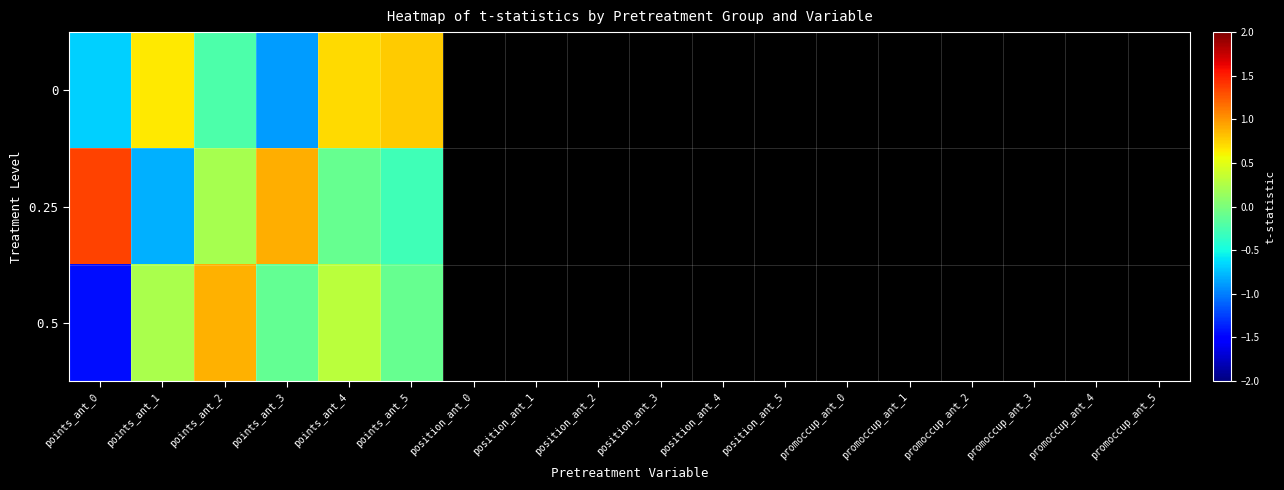

List the series in order of their overall mean, highest first.

0.25, 0, 0.5